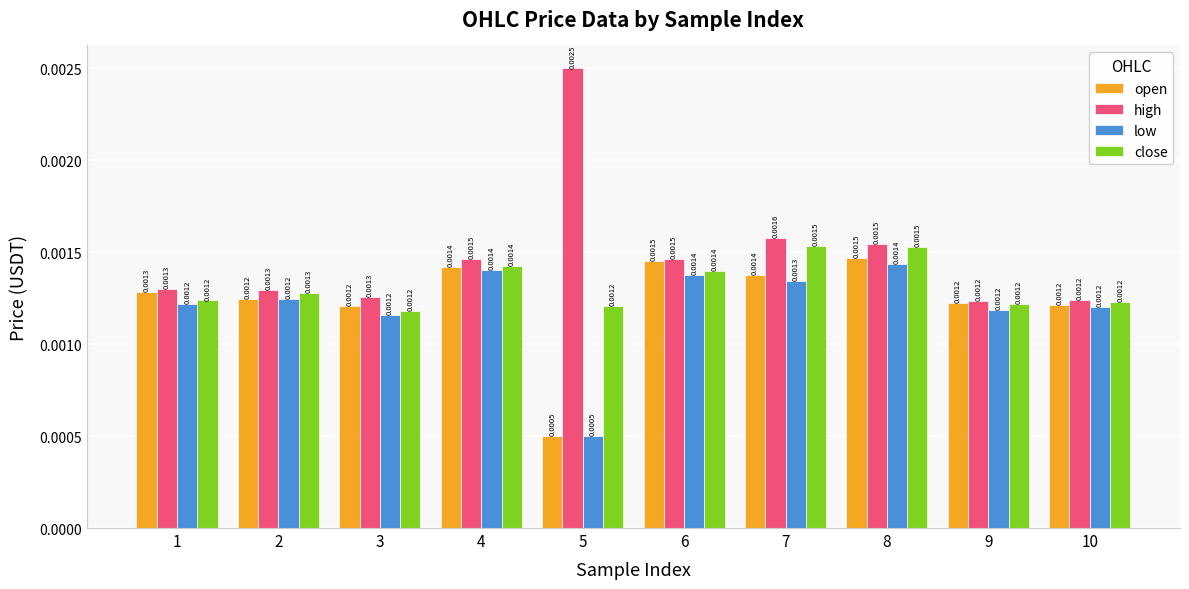

At which label is close closest to 0?

3